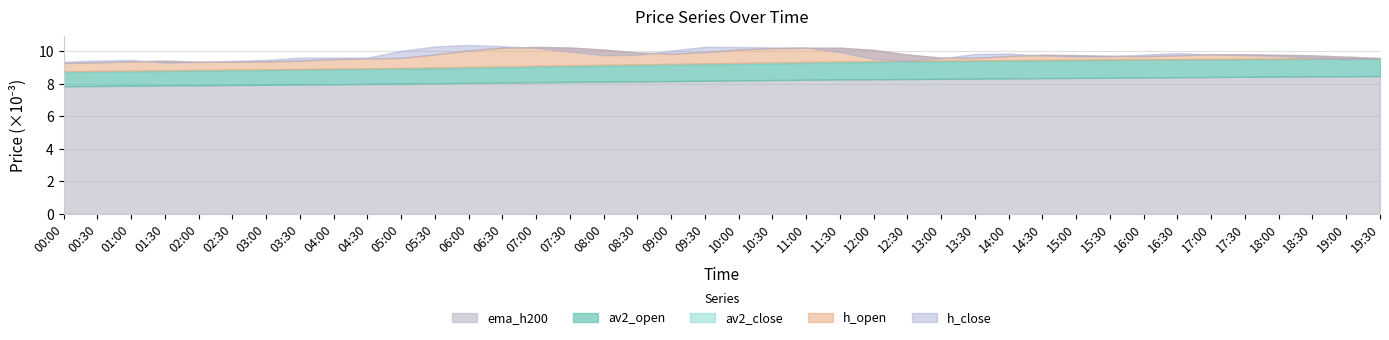

What are all the series names shown in the legend?

h_open, h_close, av2_open, av2_close, ema_h200